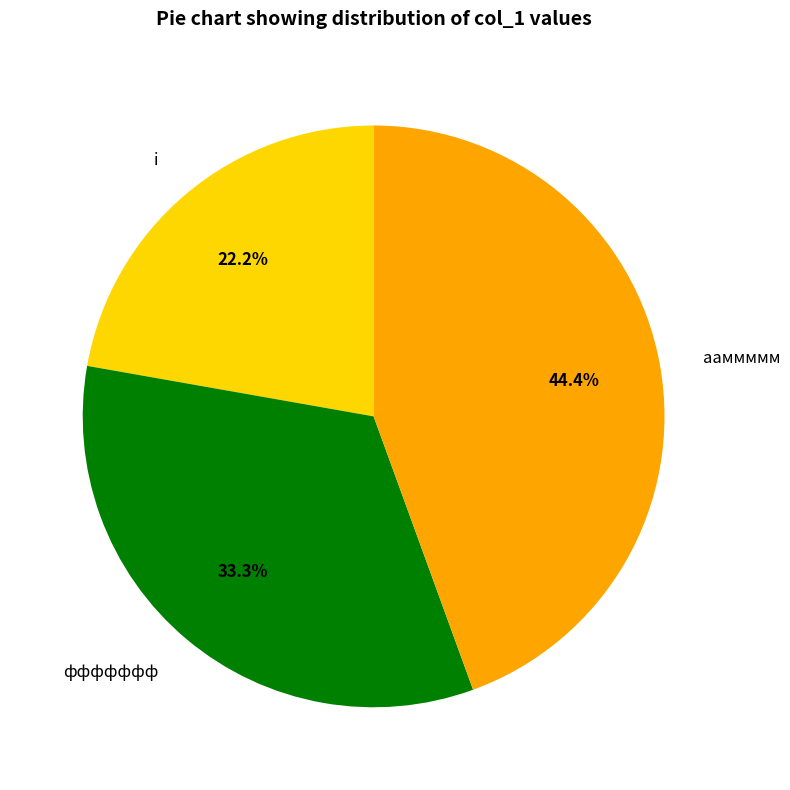

What percentage is NOT represented by ааммммм?

55.6%